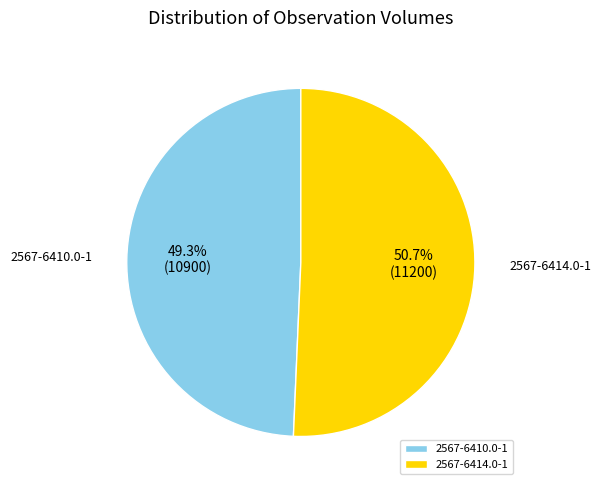

Count the number of slices in the pie.

2